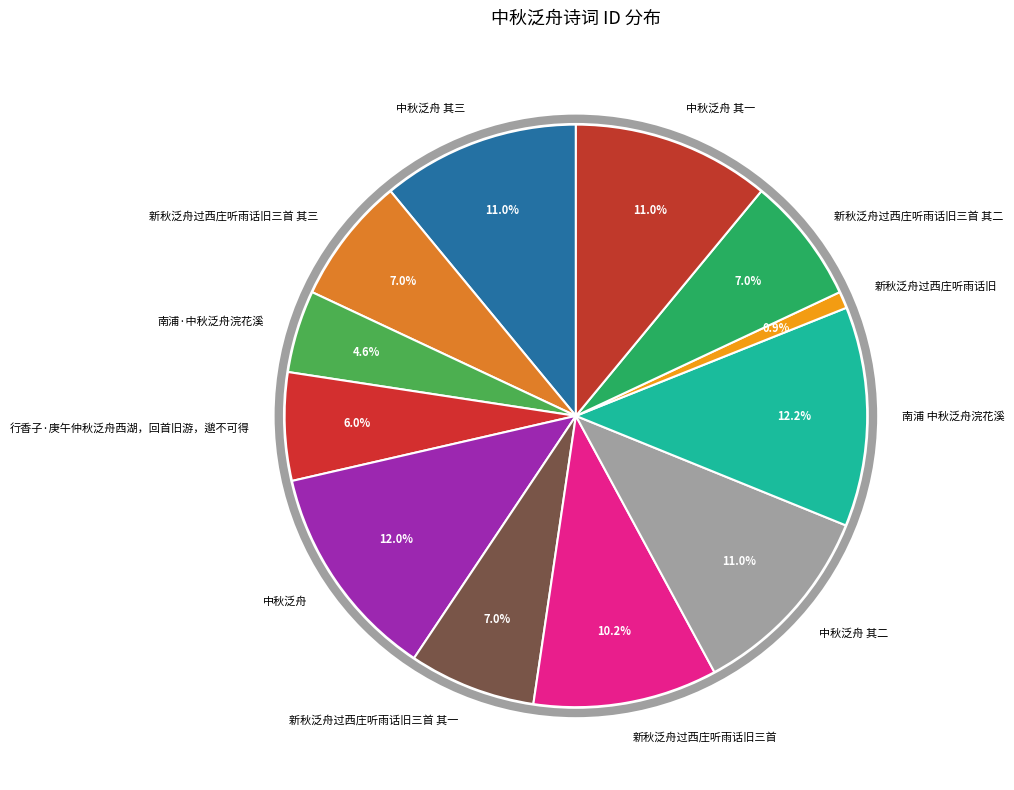

To the nearest percent, what portion does 新秋泛舟过西庄听雨话旧三首 其三 represent?

7%